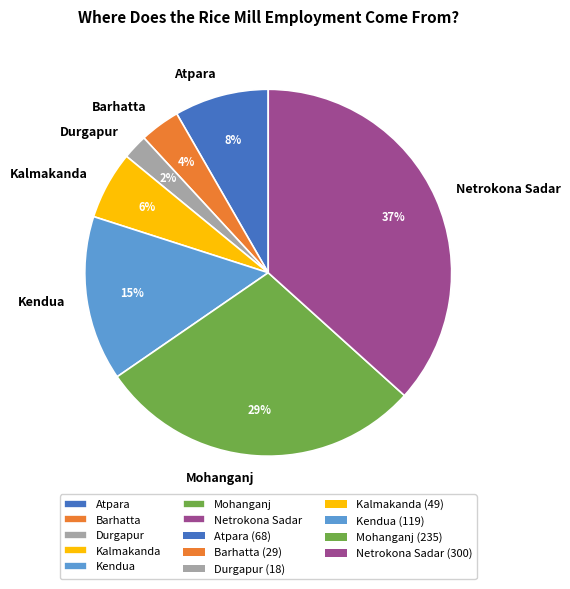

To the nearest percent, what is the average slice percentage?

14%